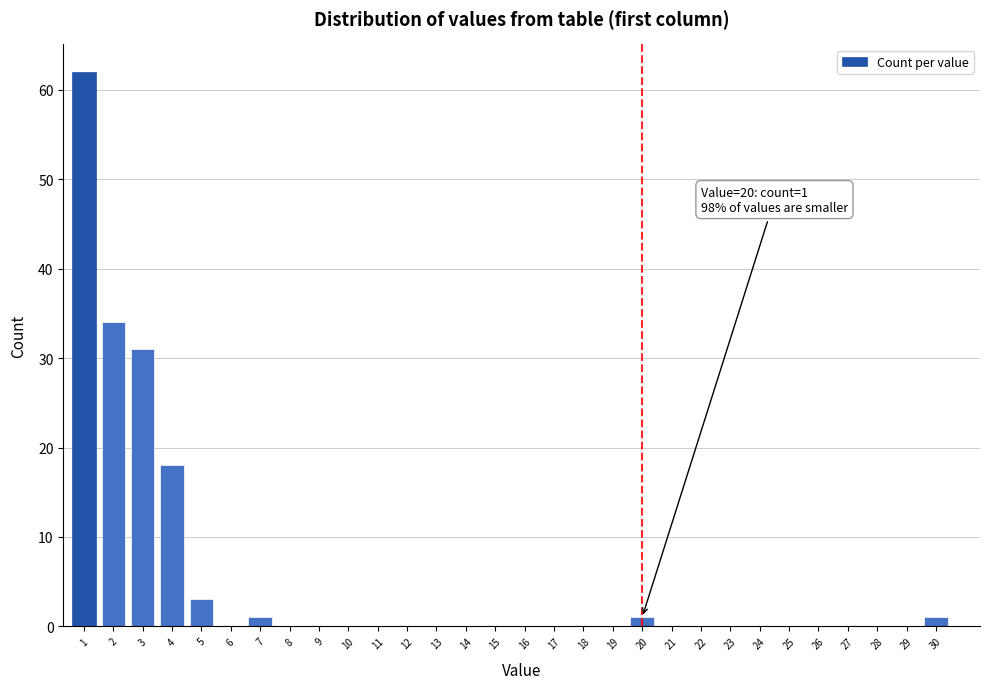

Reading right to left, list all the values displayed in this chart.

30=1	29=0	28=0	27=0	26=0	25=0	24=0	23=0	22=0	21=0	20=1	19=0	18=0	17=0	16=0	15=0	14=0	13=0	12=0	11=0	10=0	9=0	8=0	7=1	6=0	5=3	4=18	3=31	2=34	1=62